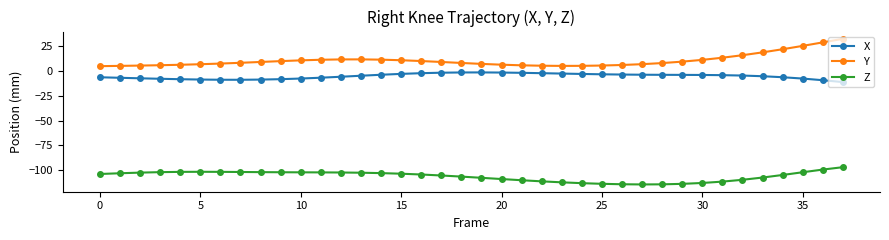

How many data points does each series have?

38